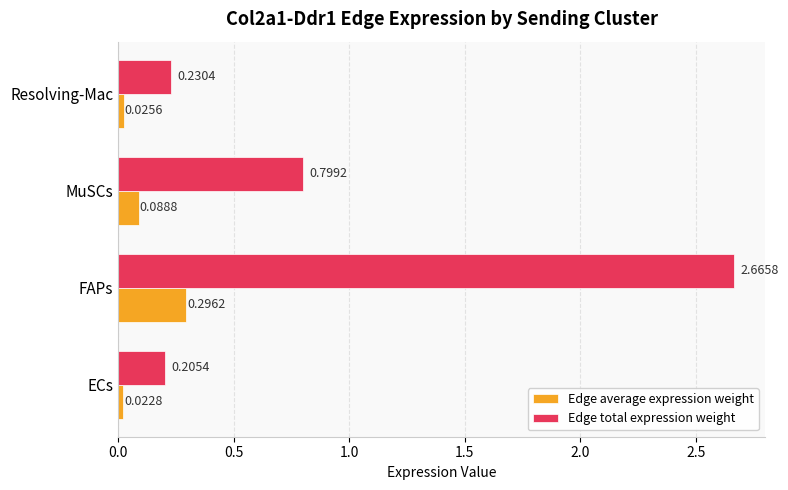

What are all the series names shown in the legend?

Edge average expression weight, Edge total expression weight